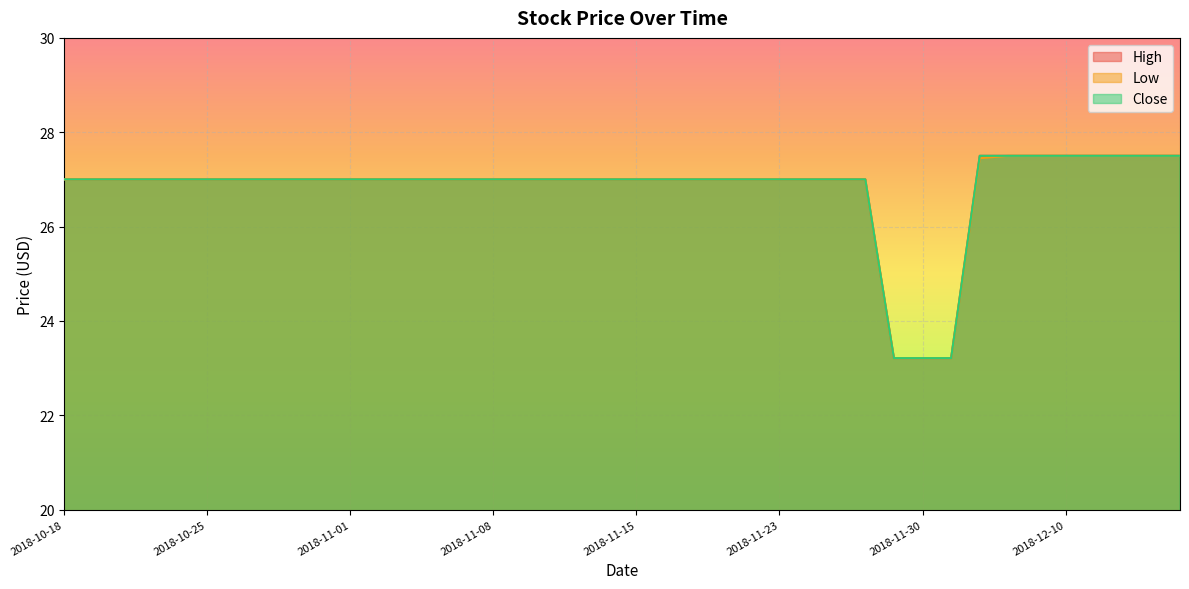

At which label is Close closest to 25?

2018-11-29